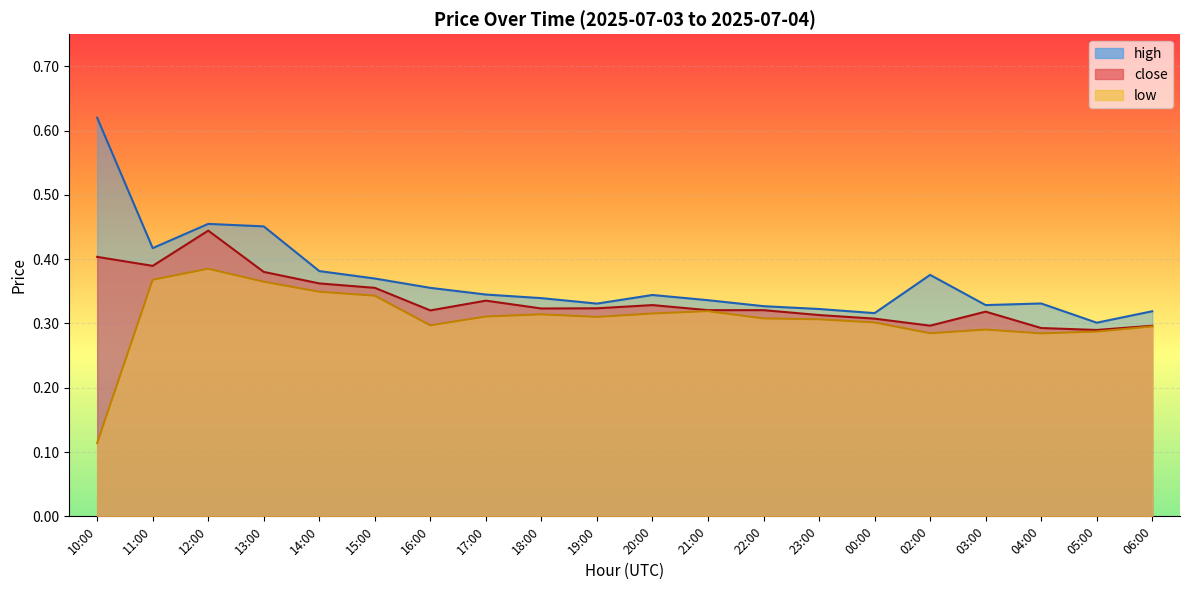

The close series shows 0.2 at 21:00. True or false?

False